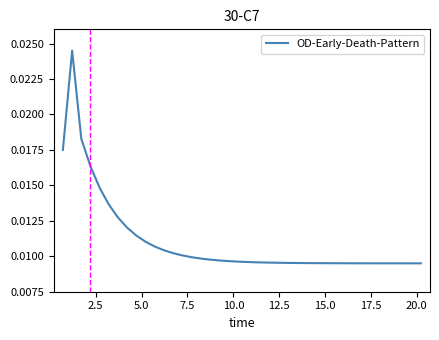

How many lines are shown in the chart?

1